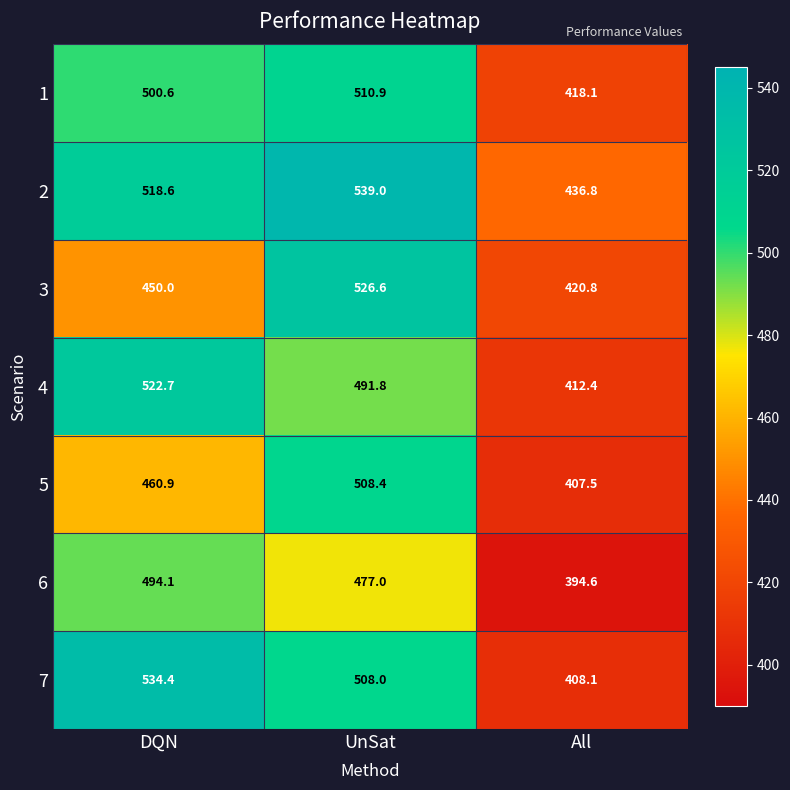

True or false: 3 has a value of 450.0 at DQN.

True